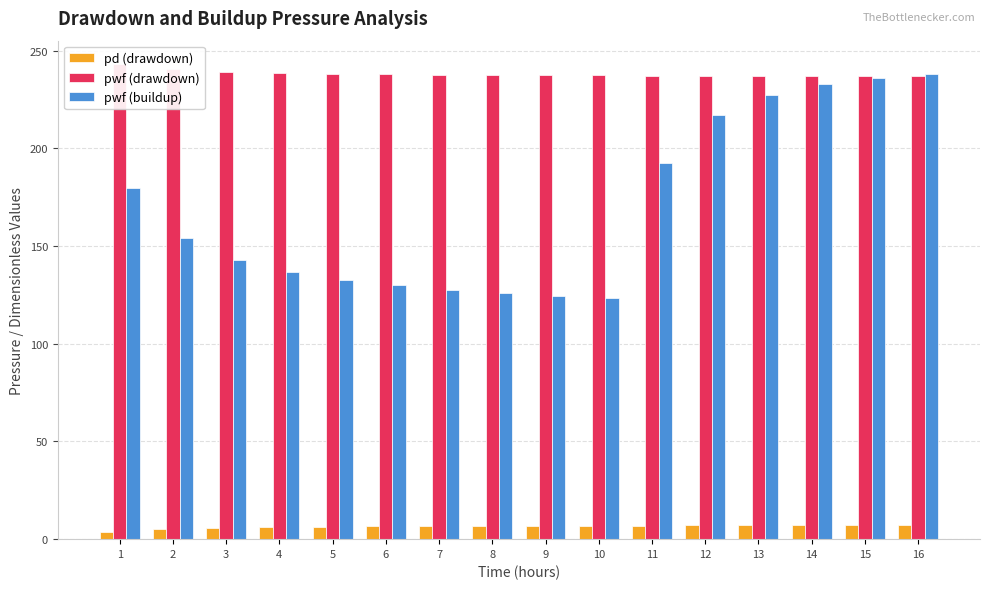

The pwf (drawdown) series shows 372.4 at 11. True or false?

False